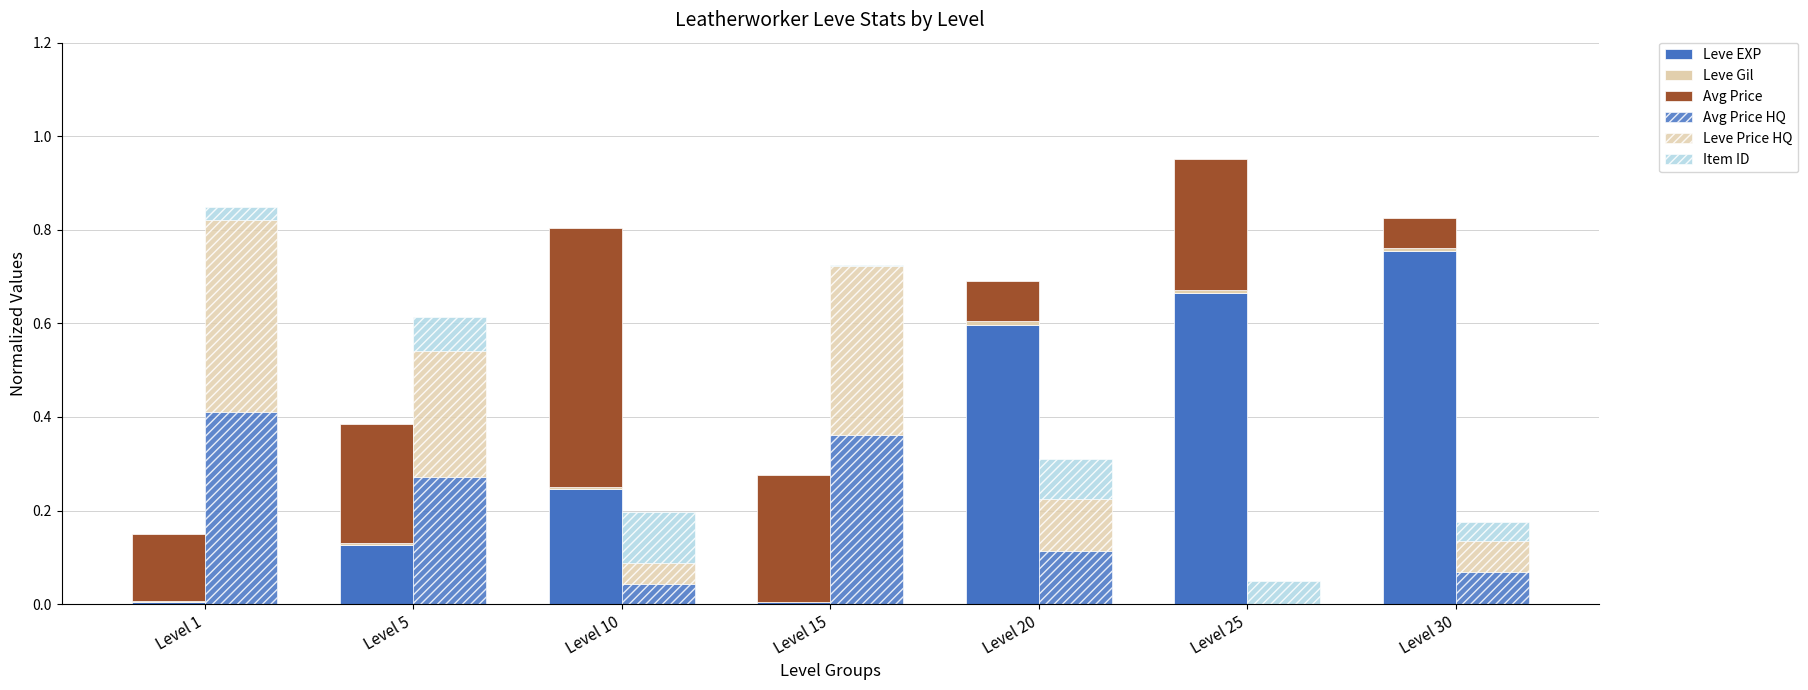

What is the total value across all series at Level 10?

1.0